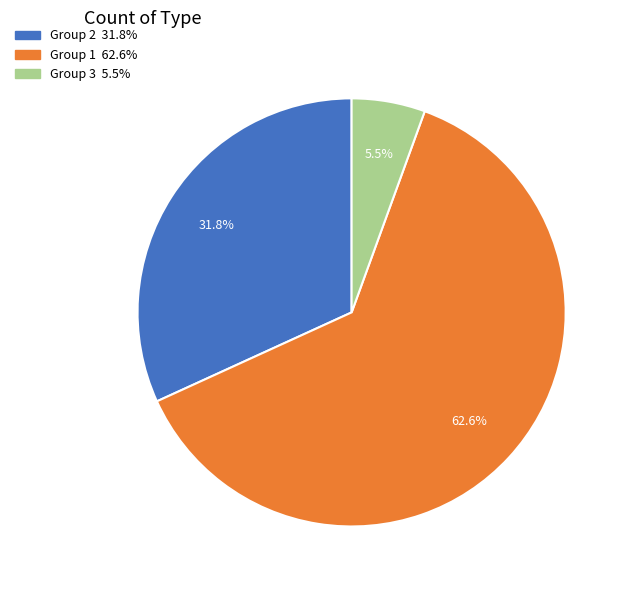

Is there a majority slice in this chart?

Yes